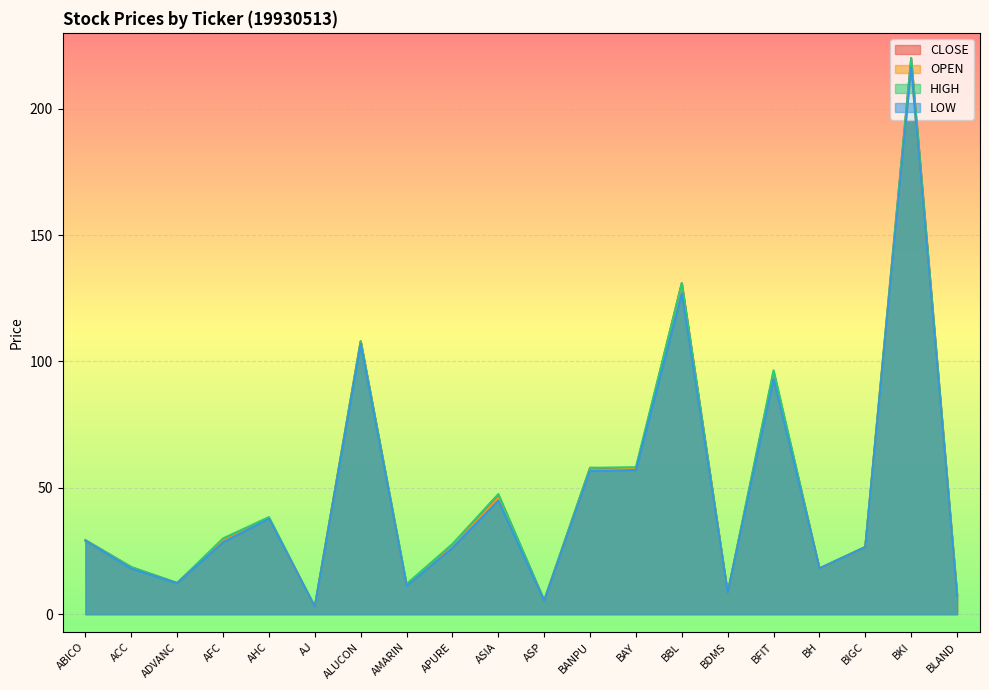

Rank the series by their maximum value, from lowest to highest.

OPEN, LOW, CLOSE, HIGH